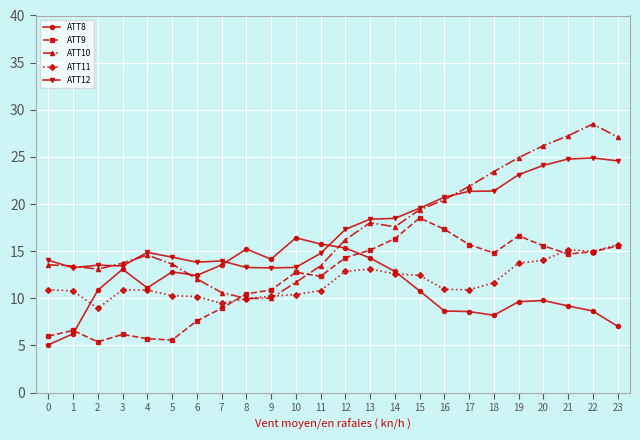

What value does the ATT8 series have at 22?

8.7